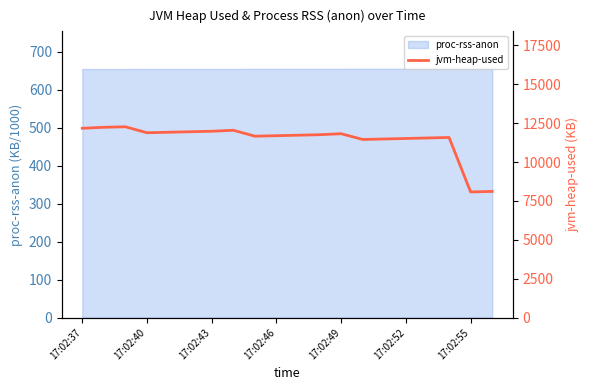

Reading left to right, transcribe all the data shown in this chart.

12170	12234	12266	11883	11915	11947	11979	12043	11661	11693	11725	11757	11820	11450	11482	11514	11547	11579	8078	8110